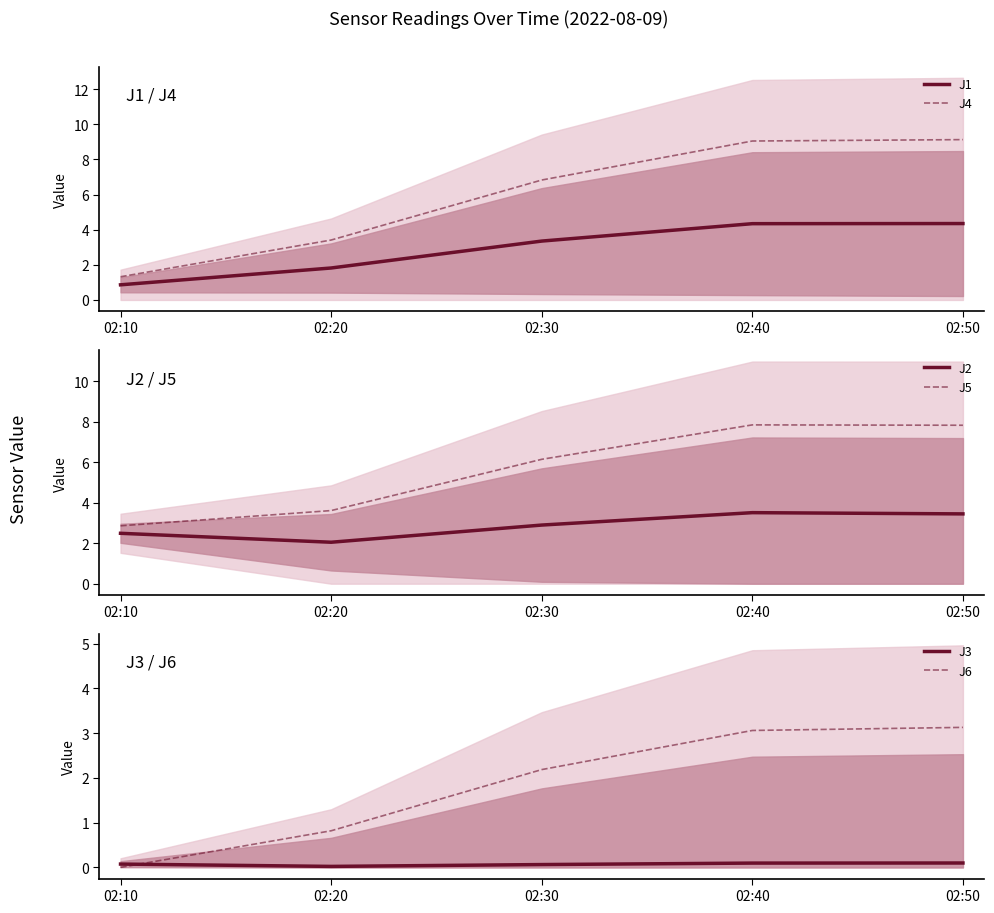

Reading right to left, what are all the values shown in this chart?

J1: 4.3	4.3	3.4	1.8	0.9
J4: 9.1	9.1	6.8	3.4	1.3
J2: 3.5	3.5	2.9	2.0	2.5
J5: 7.8	7.8	6.1	3.6	2.9
J3: 0.1	0.1	0.1	0.0	0.1
J6: 3.1	3.1	2.2	0.8	0.0